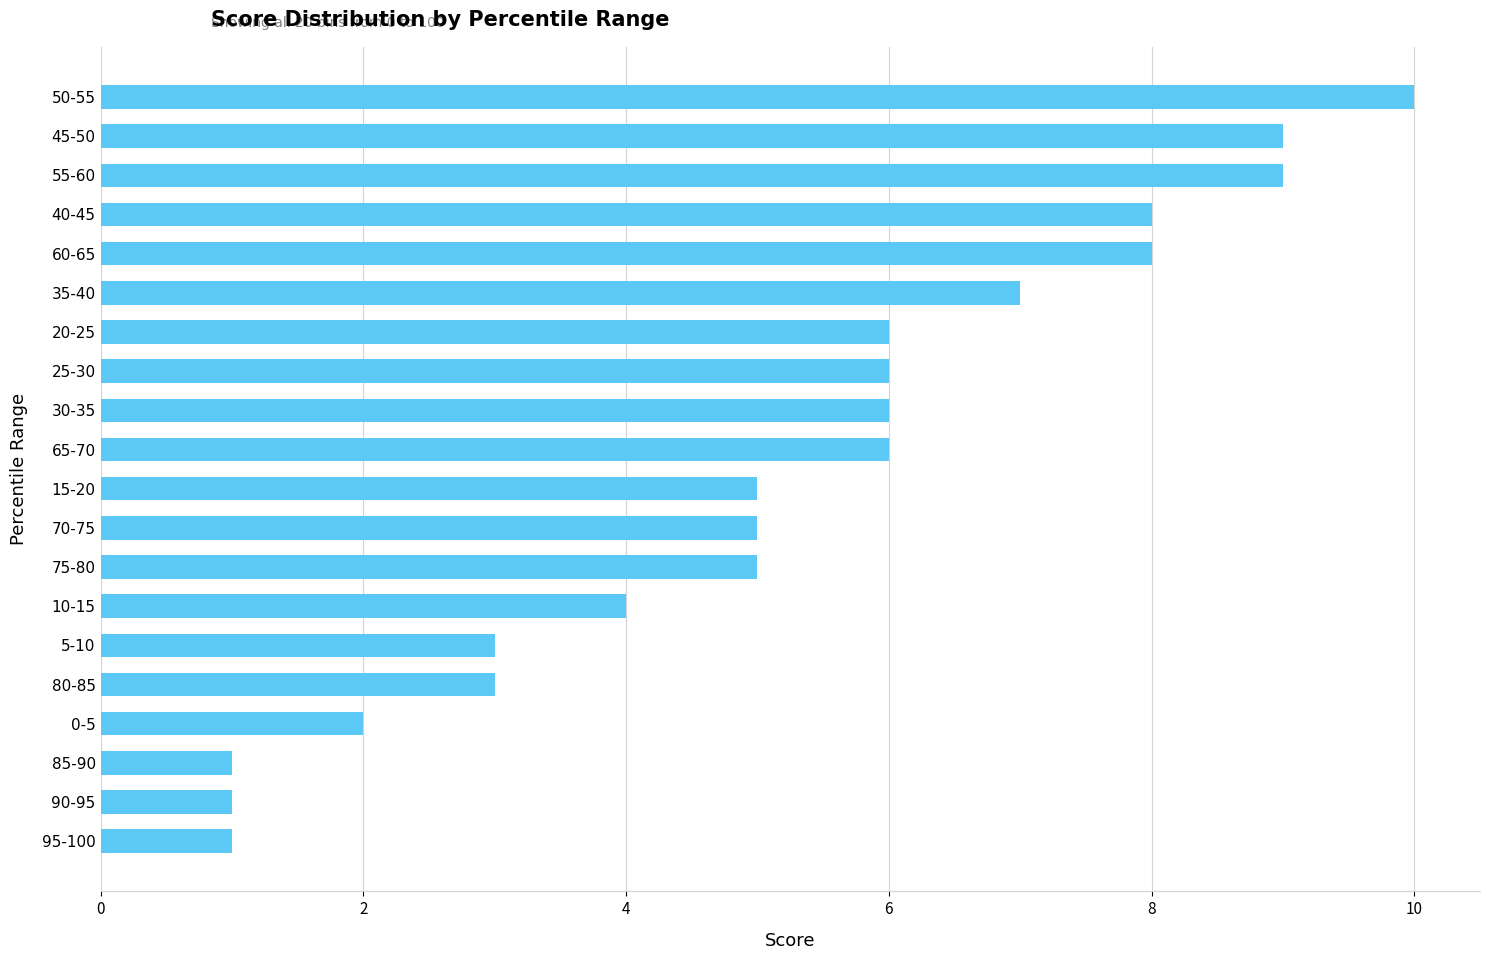

What is the minimum value shown in the chart?

1